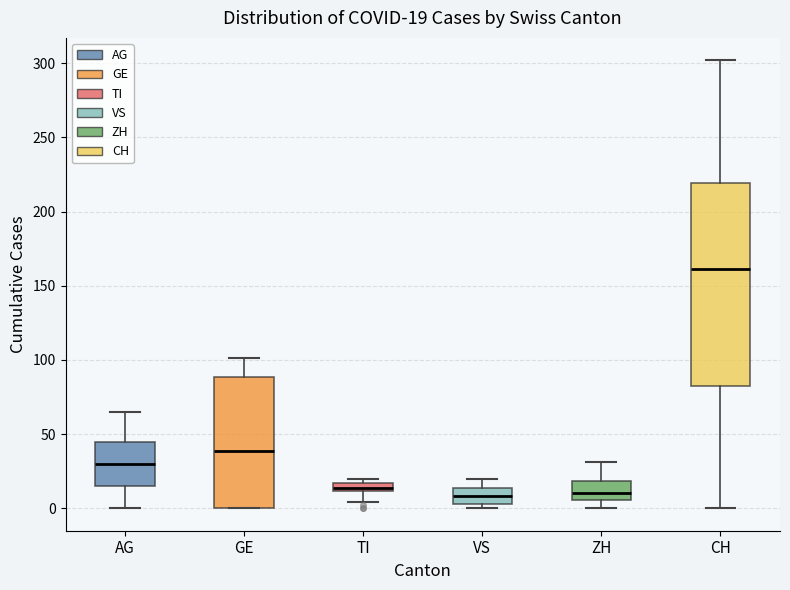

Which box's median line is the highest?

CH